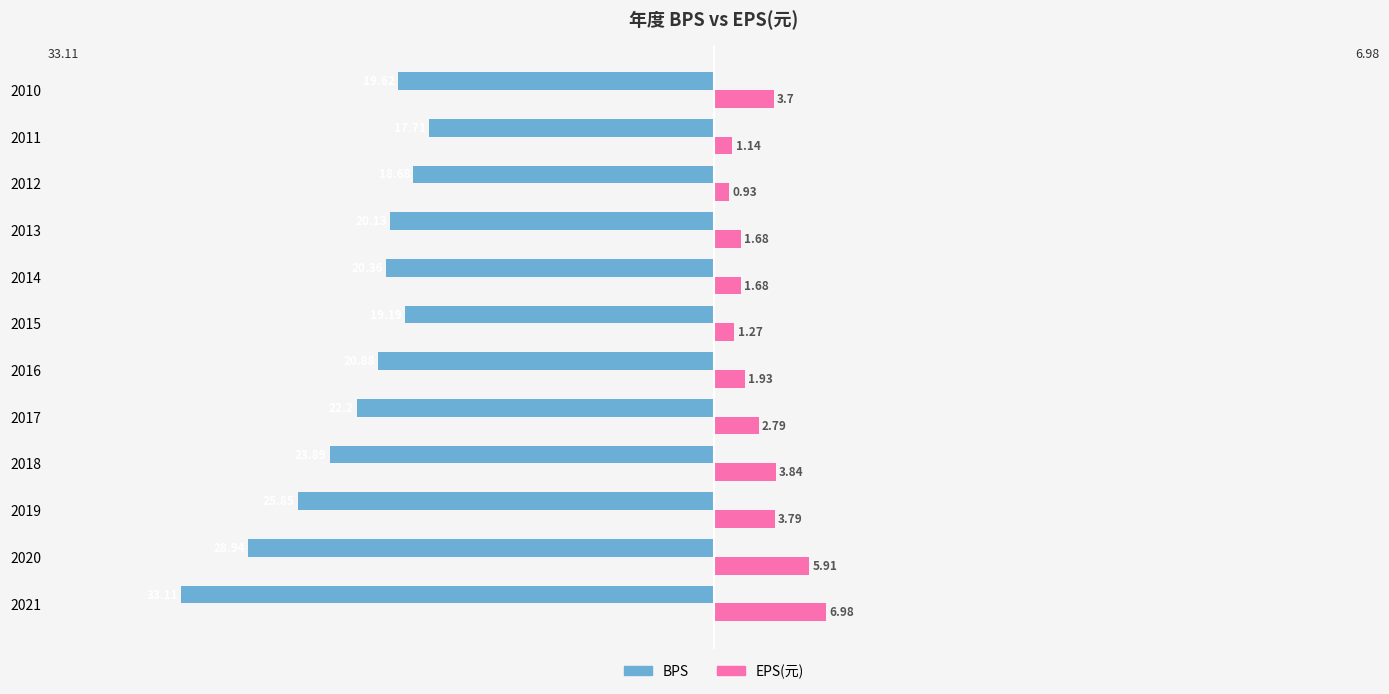

At which category is the sum across all series the highest?

2010